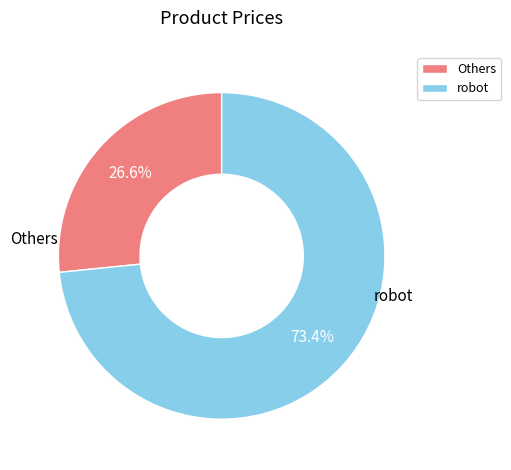

What is the total percentage of Others and robot?

100.0%